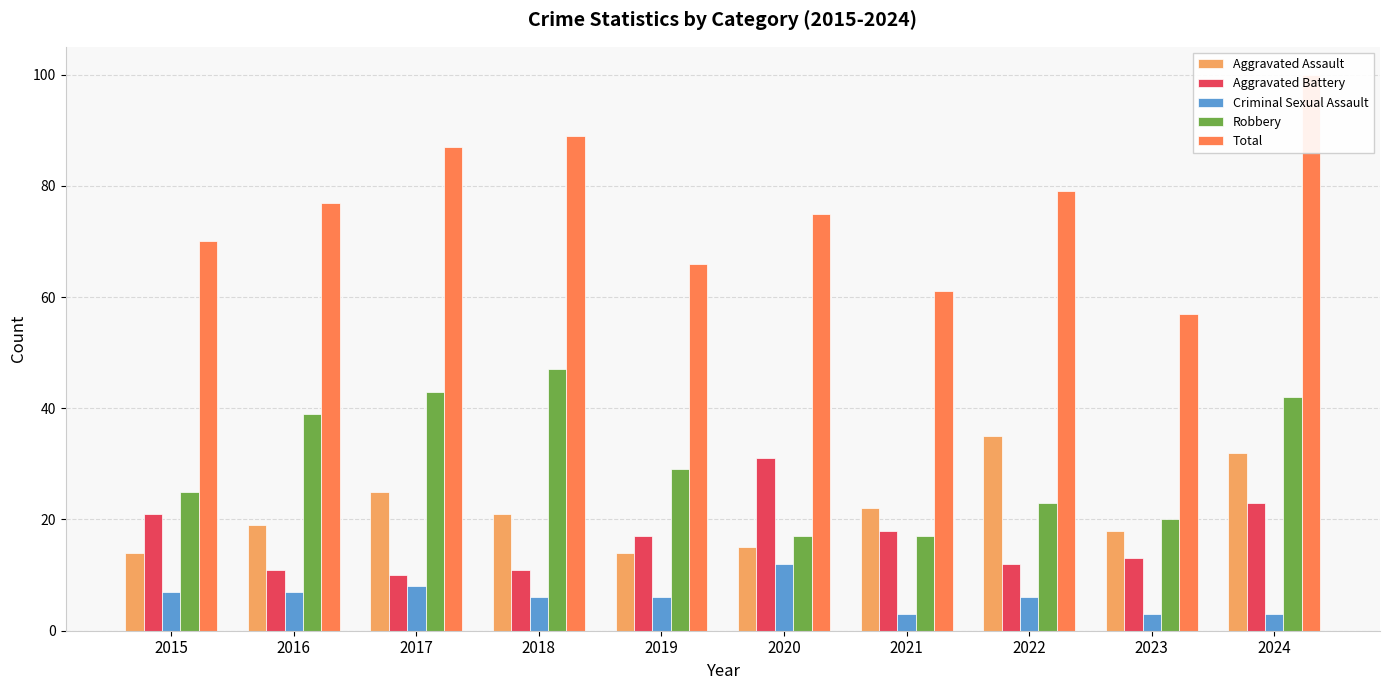

At 2022, list the series in order from smallest to largest.

Criminal Sexual Assault, Aggravated Battery, Robbery, Aggravated Assault, Total